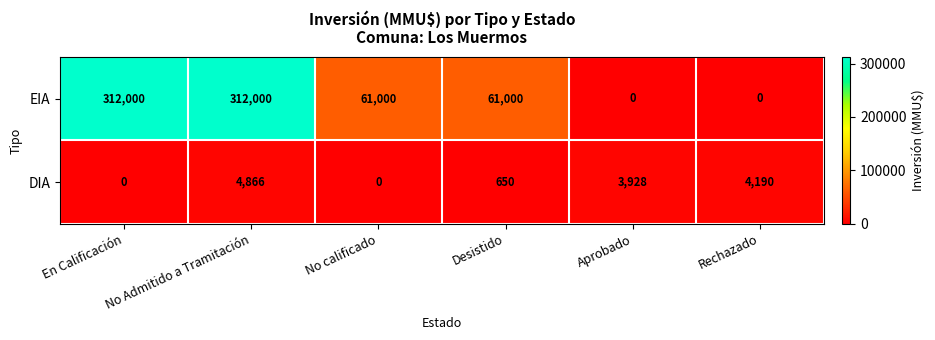

The DIA series shows 1705 at Rechazado. True or false?

False